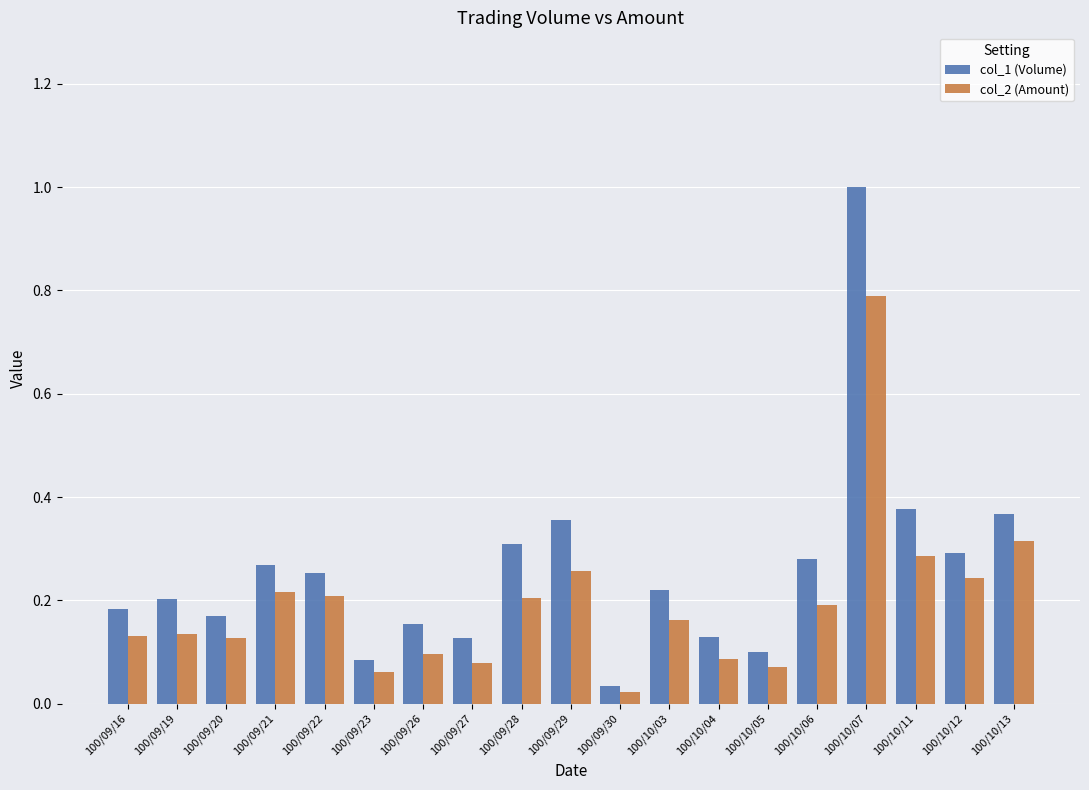

What are all the series names shown in the legend?

col_1 (Volume), col_2 (Amount)